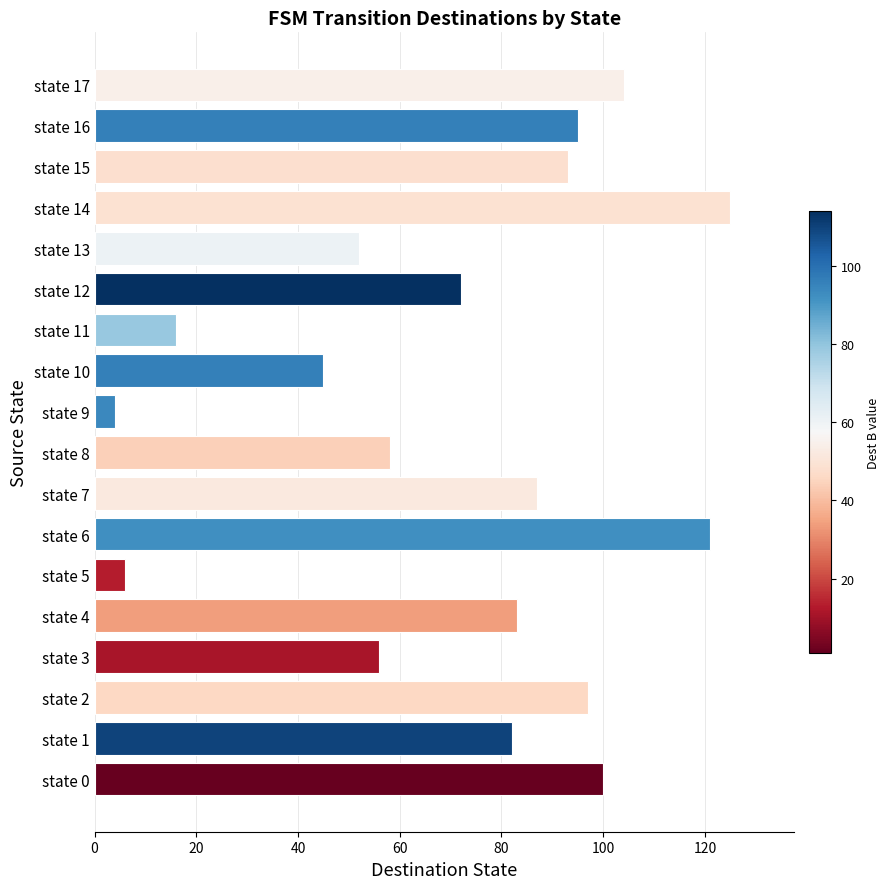

What is the difference between the maximum and second lowest values?

119